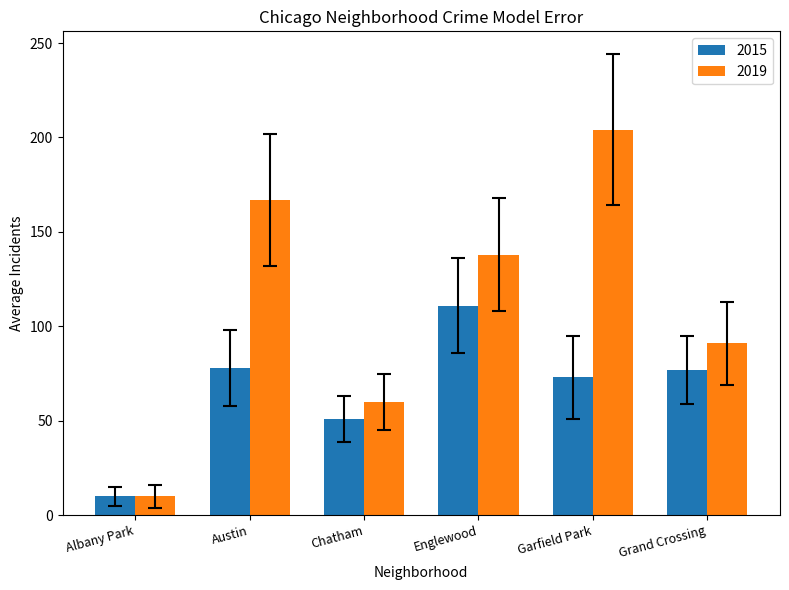

How many data points does each series have?

6